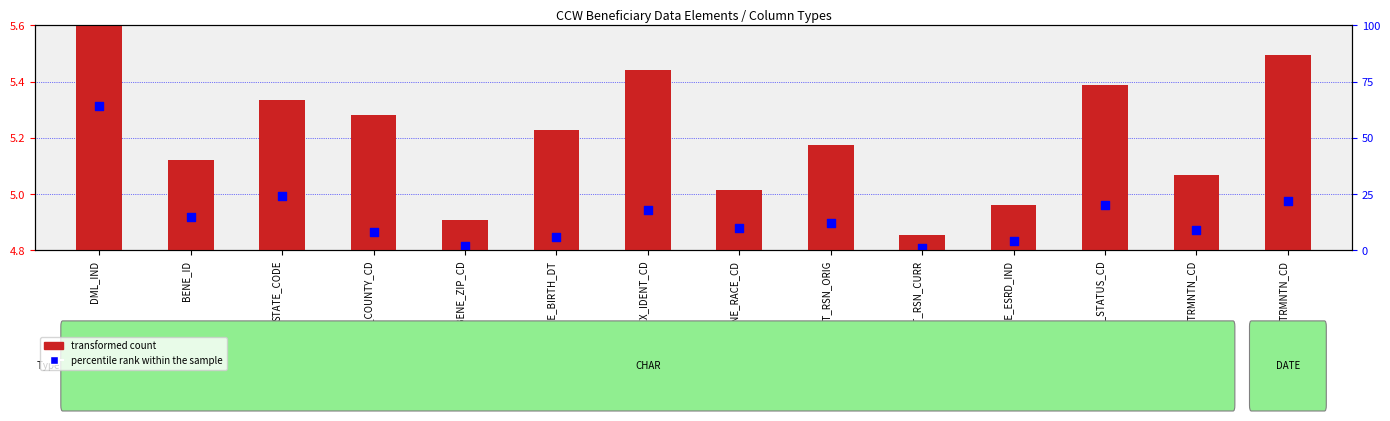

Approximately how many times larger is the value at BENE_ID compared to BENE_ENTLMT_RSN_ORIG?

1.0